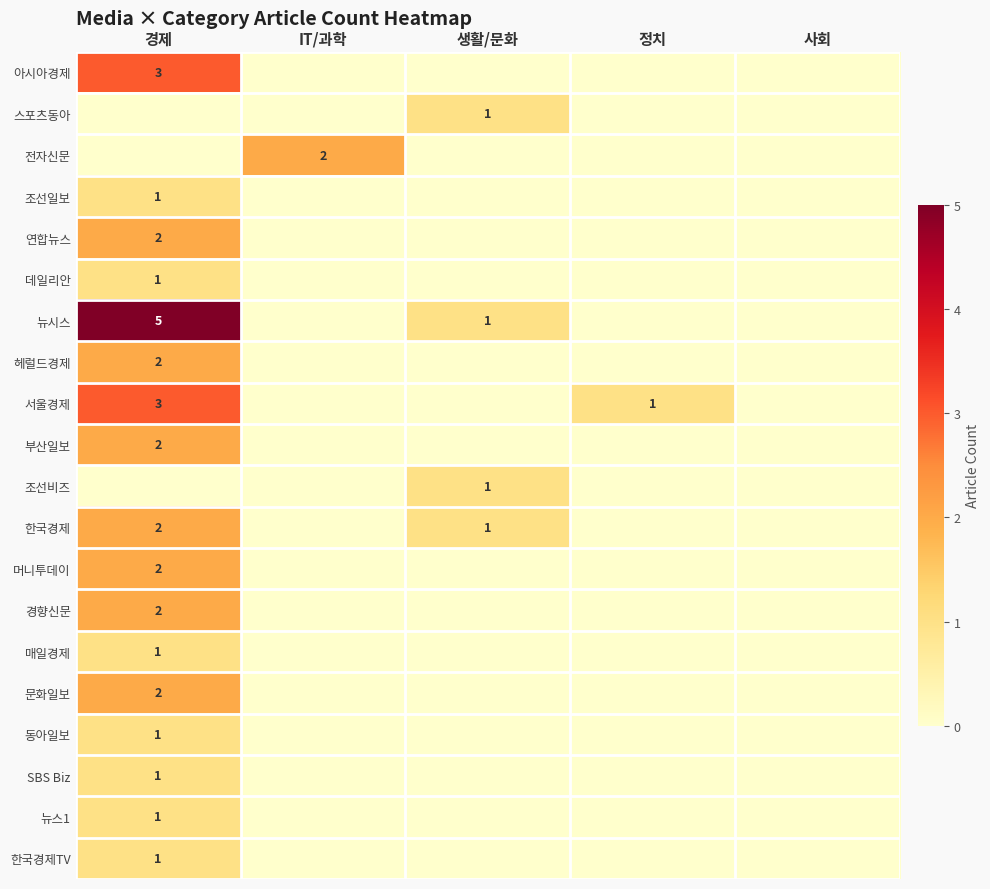

How many 아시아경제 values are between 0 and 1?

4